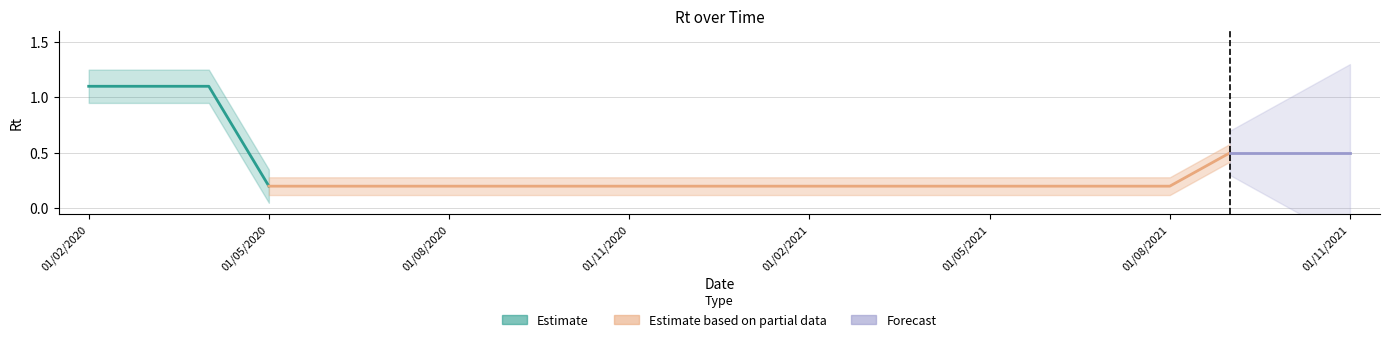

Reading left to right, what are all the values shown in this chart?

1.1	1.1	1.1	0.2	0.2	0.2	0.2	0.2	0.2	0.2	0.2	0.2	0.2	0.2	0.2	0.2	0.2	0.2	0.2	0.5	0.5	0.5